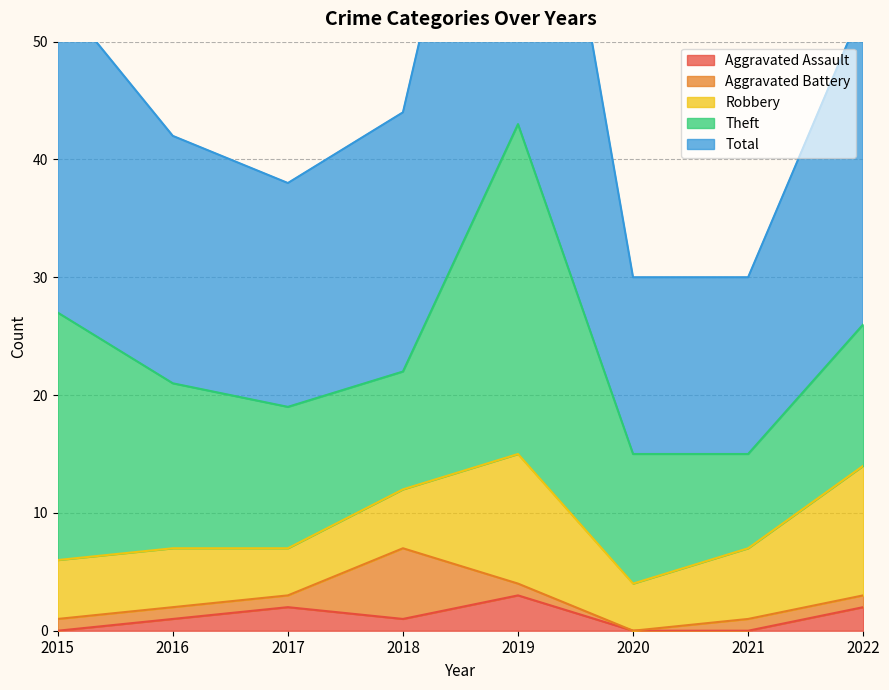

Where is Theft nearest to the value 18?

2015